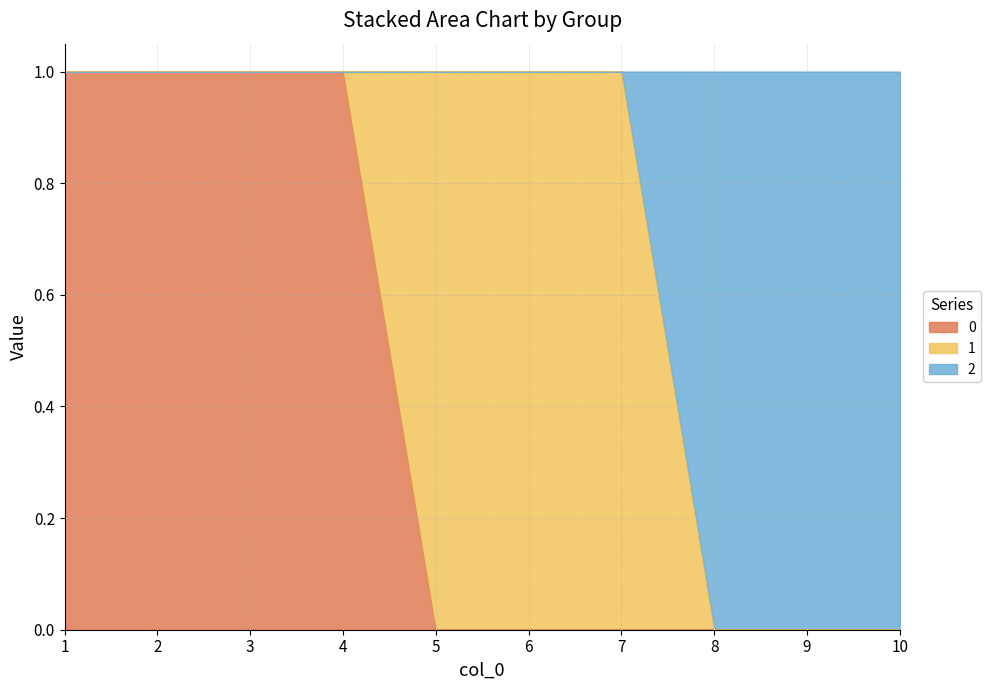

True or false: 0 has more than 0 interior local peaks.

False